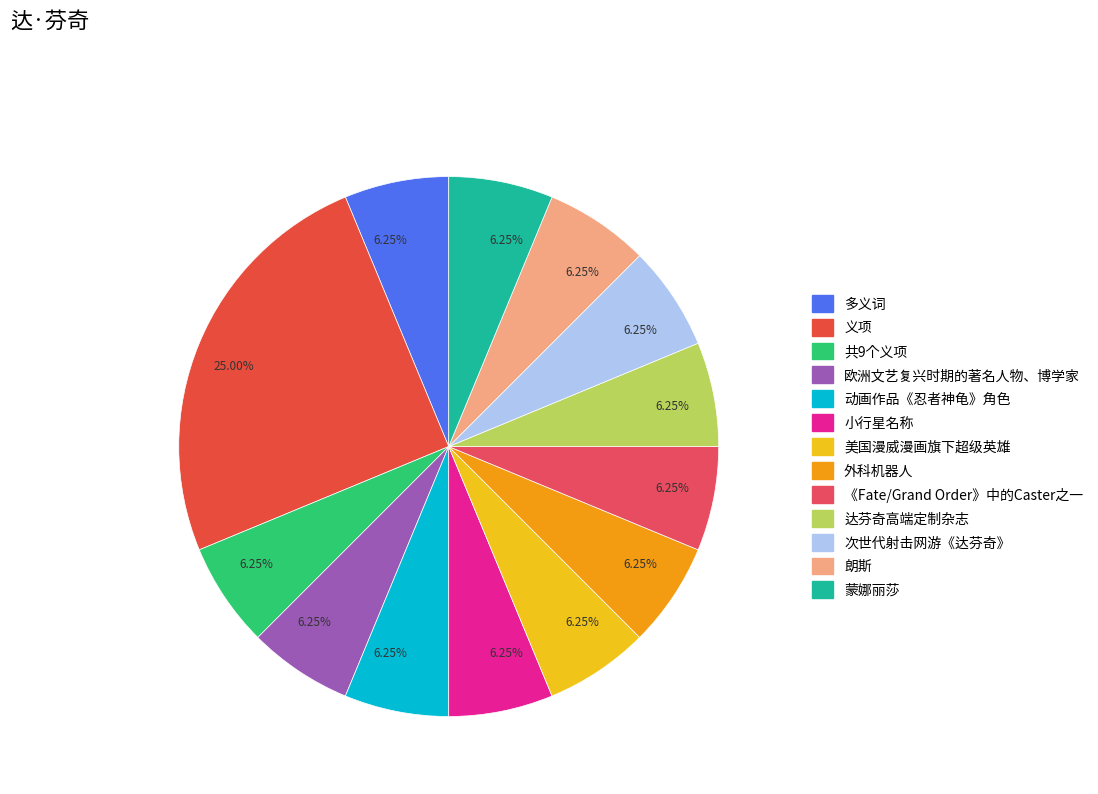

Rank the categories by value from lowest to highest.

多义词, 共9个义项, 欧洲文艺复兴时期的著名人物、博学家, 动画作品《忍者神龟》角色, 小行星名称, 美国漫威漫画旗下超级英雄, 外科机器人, 《Fate/Grand Order》中的Caster之一, 达芬奇高端定制杂志, 次世代射击网游《达芬奇》, 朗斯, 蒙娜丽莎, 义项